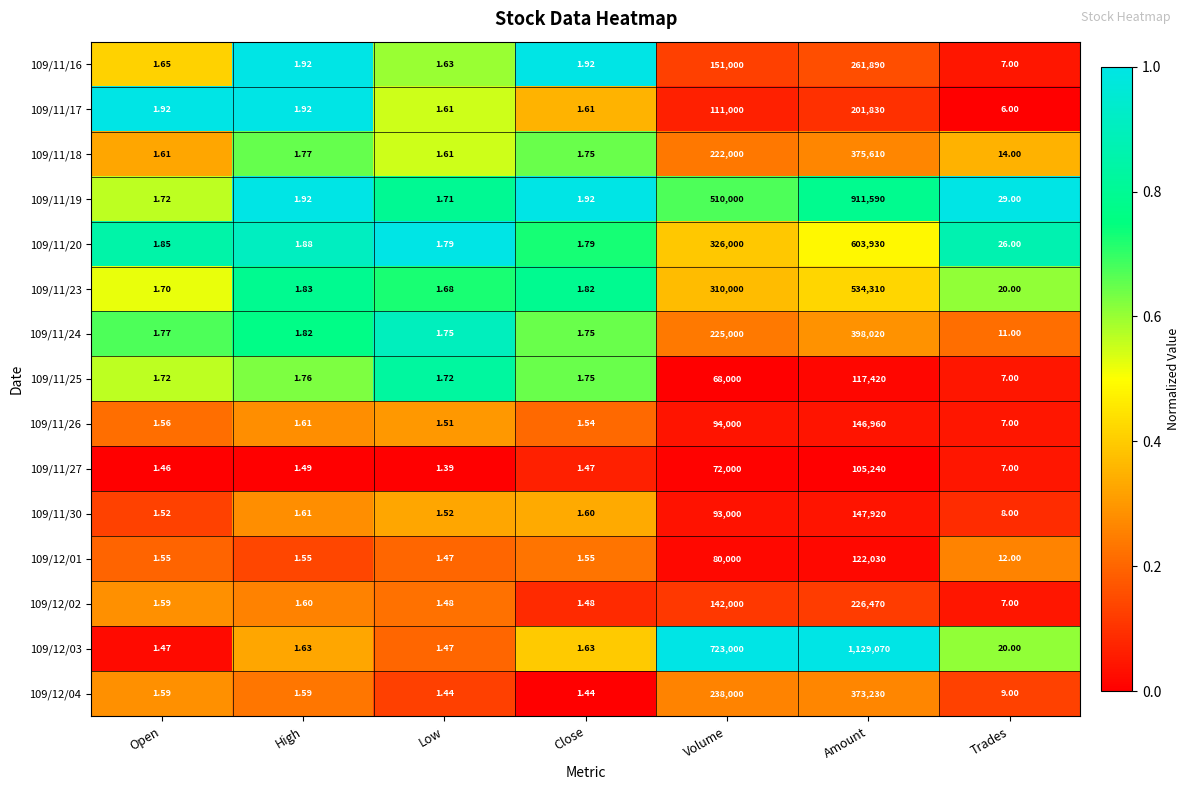

Which category has the lowest value across all series?

Low